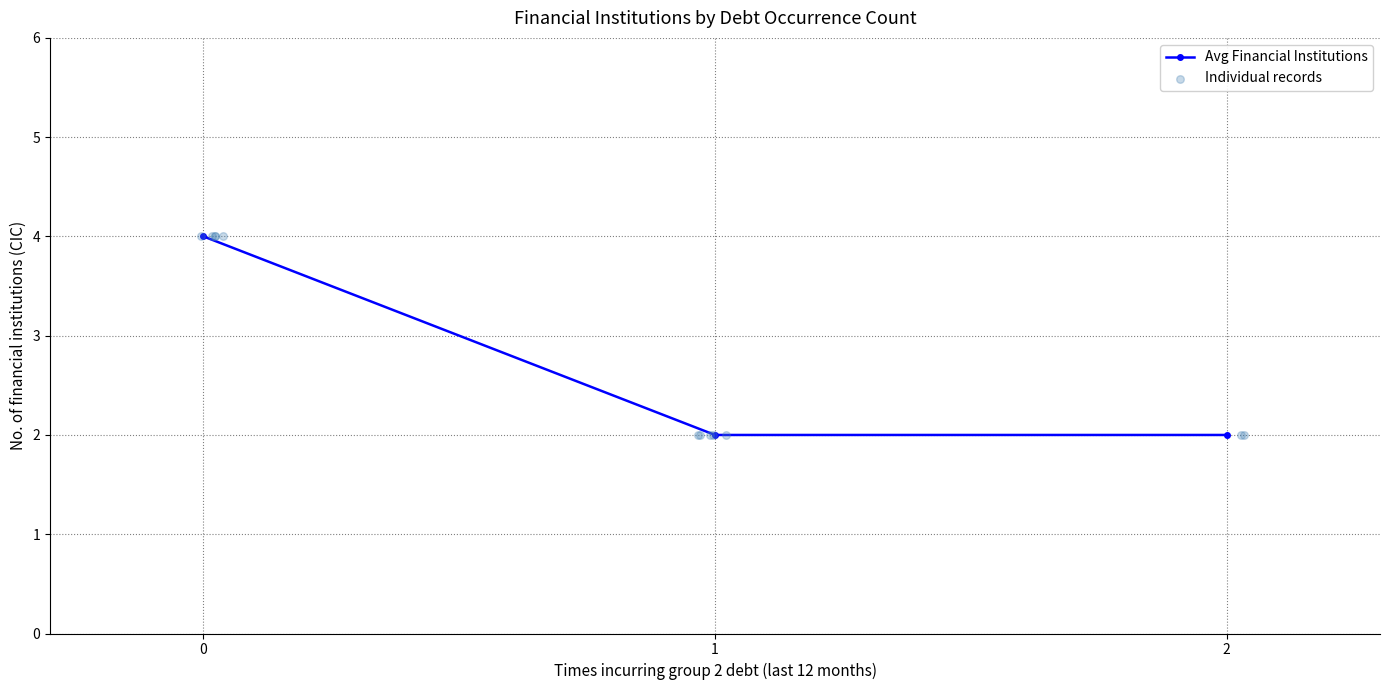

The Avg Financial Institutions series shows 3 at 1. True or false?

False